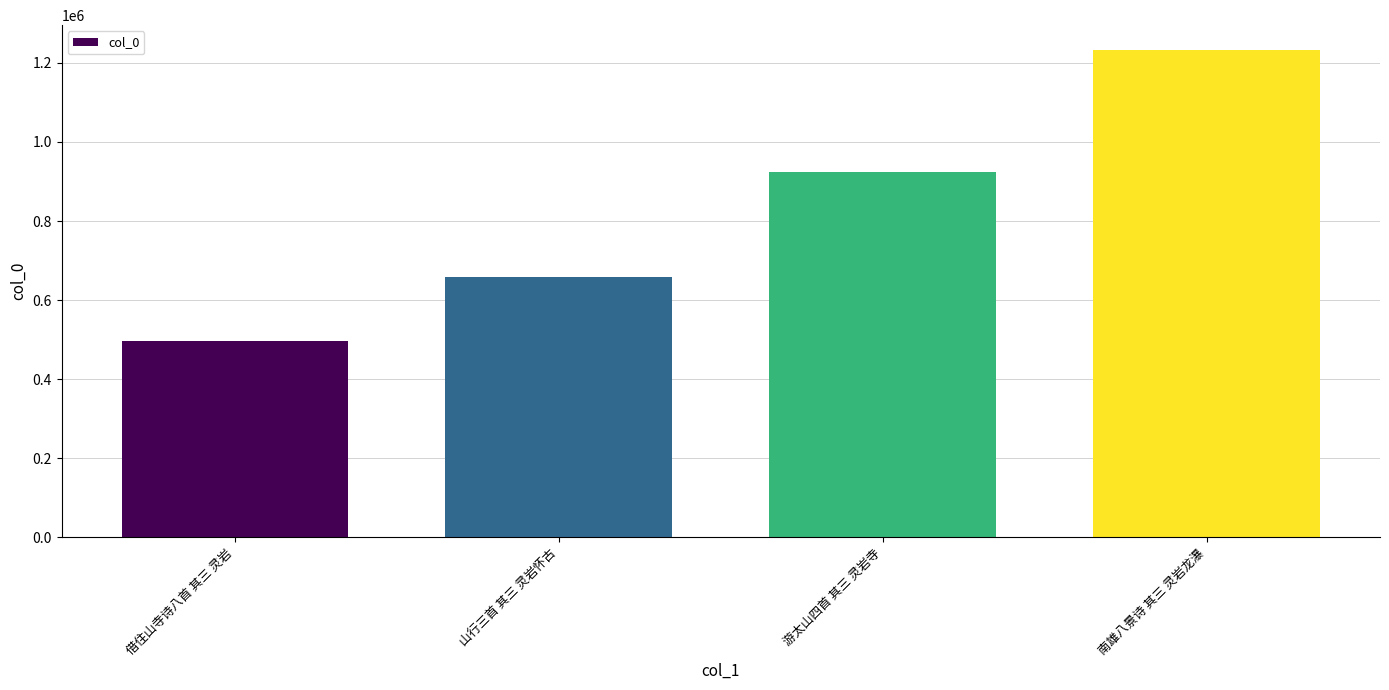

What is the label of the 4th bar from the left?

南雄八景诗 其三 灵岩龙瀑